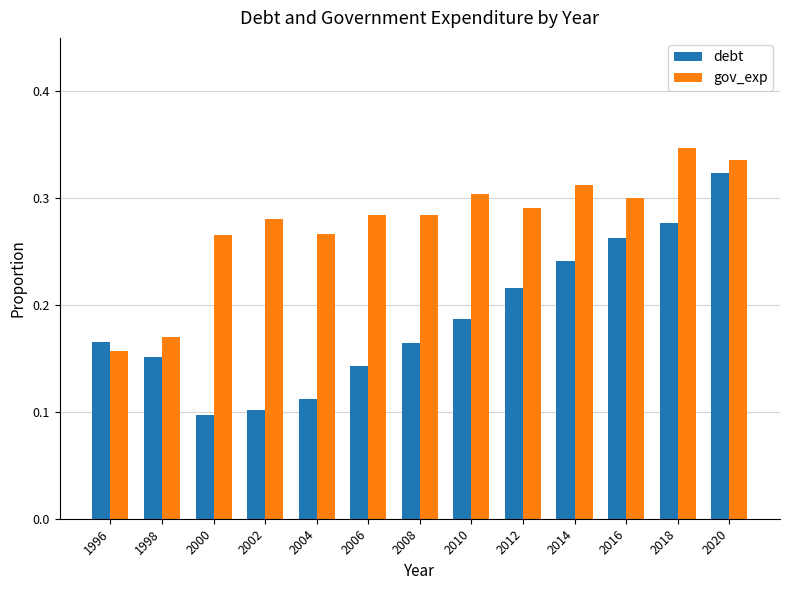

Which category has the highest value across all series?

2018